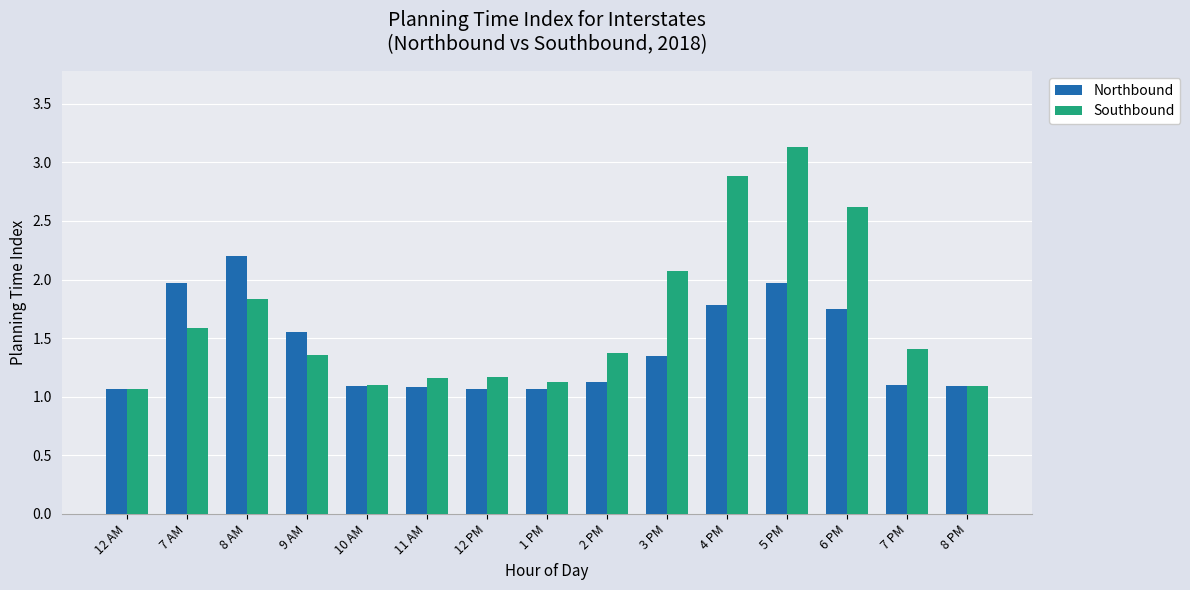

Rank the series at 8 AM from highest to lowest value.

Northbound, Southbound